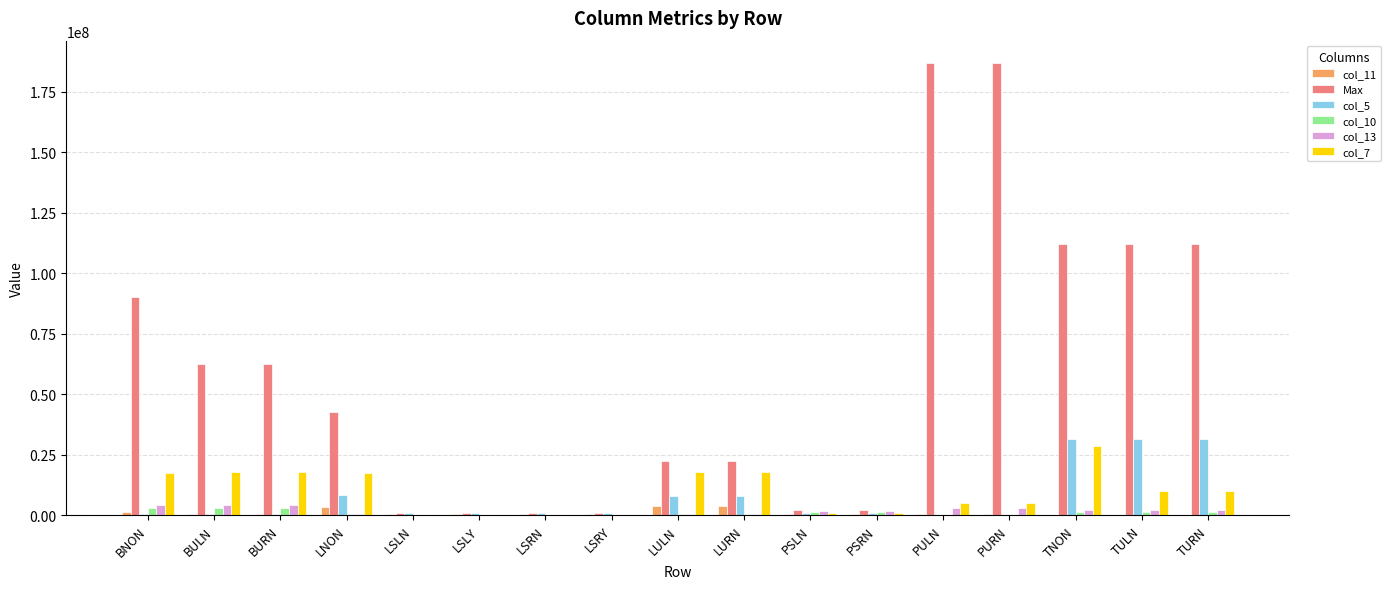

Which series has the largest range (max minus min)?

Max